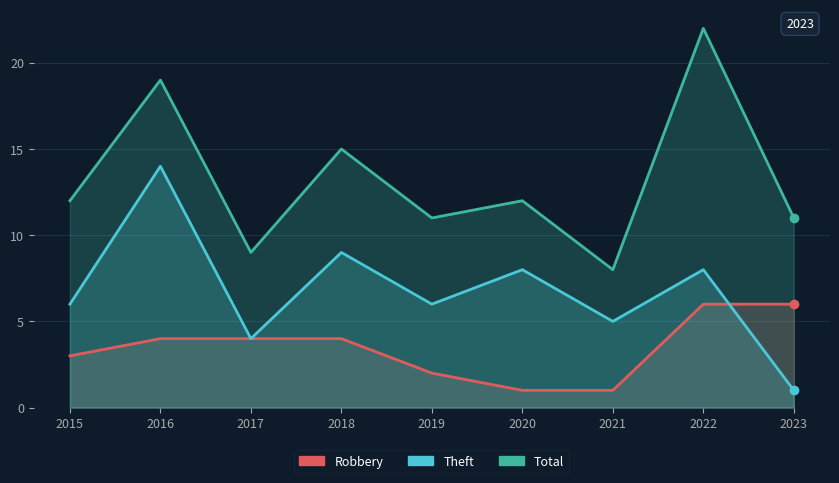

What is the sum of all Robbery values?

31